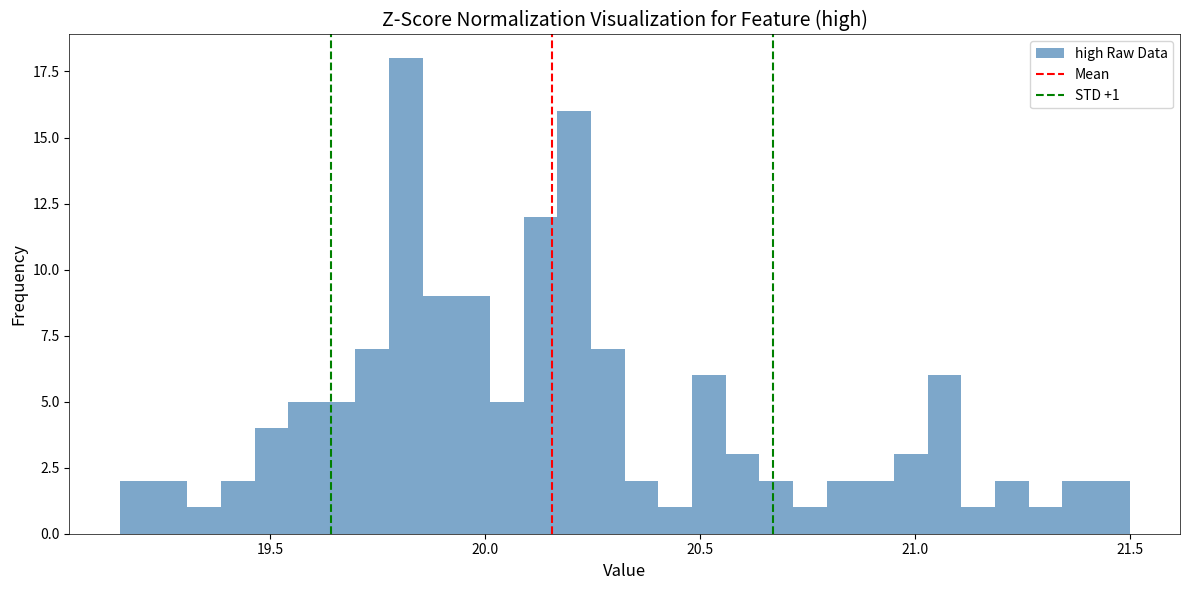

Around what value on the x-axis is the tallest bar? Give the approximate position of its centre, as read against the axis.

19.80